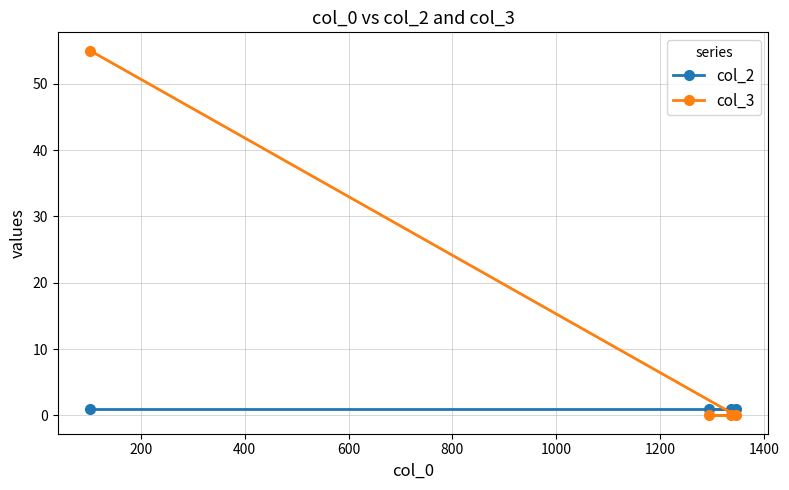

What is the value of the col_2 point at the 4th from the left?

1